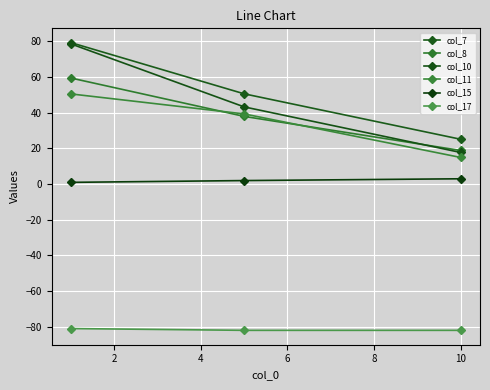

Reading left to right, extract all data points from this chart.

col_7: 79.3	50.6	25.2
col_8: 59.5	38.0	18.9
col_10: 78.6	43.3	17.8
col_11: 50.6	39.4	15.0
col_15: 1.0	2.0	3.0
col_17: -81.0	-82.0	-82.0